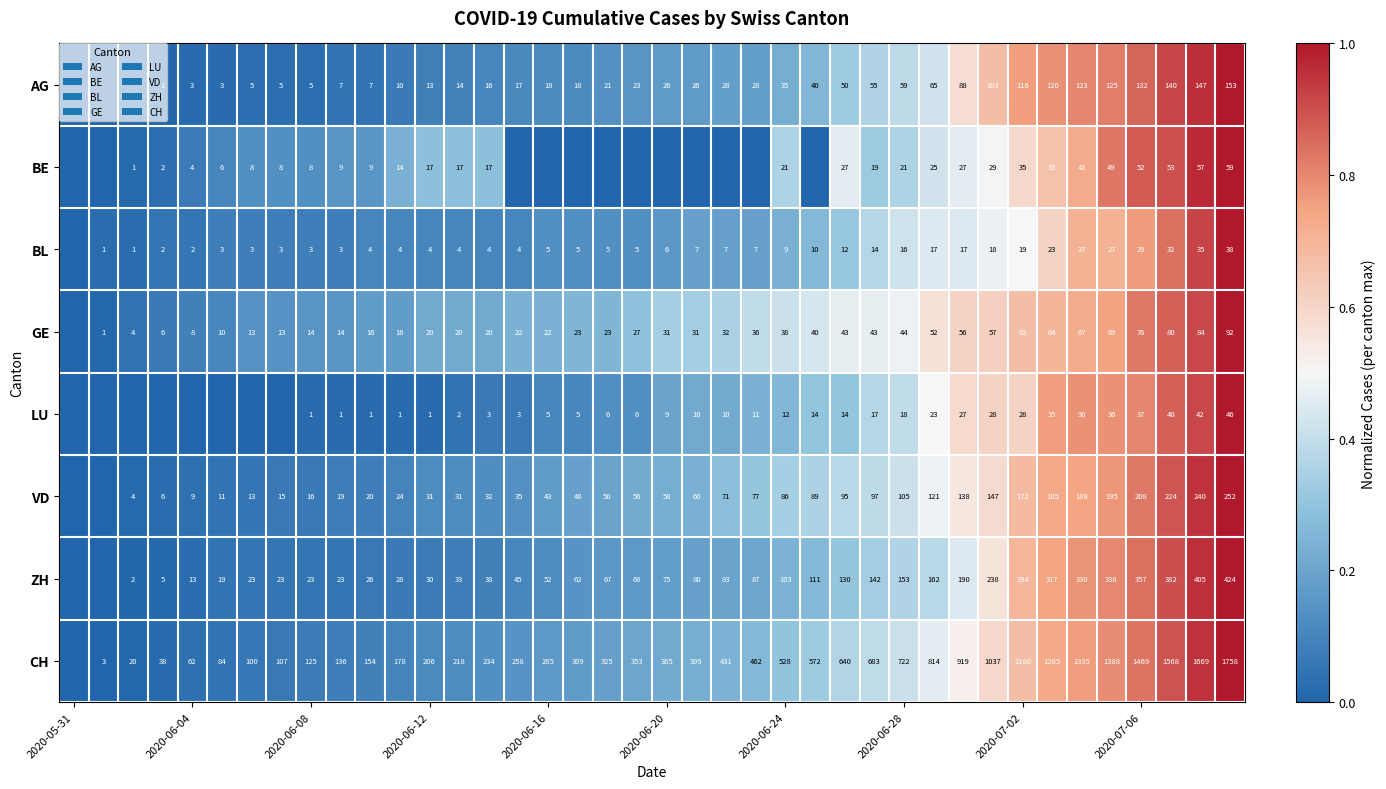

Between 2020-06-08 and 2020-06-28, which is larger?

2020-06-28